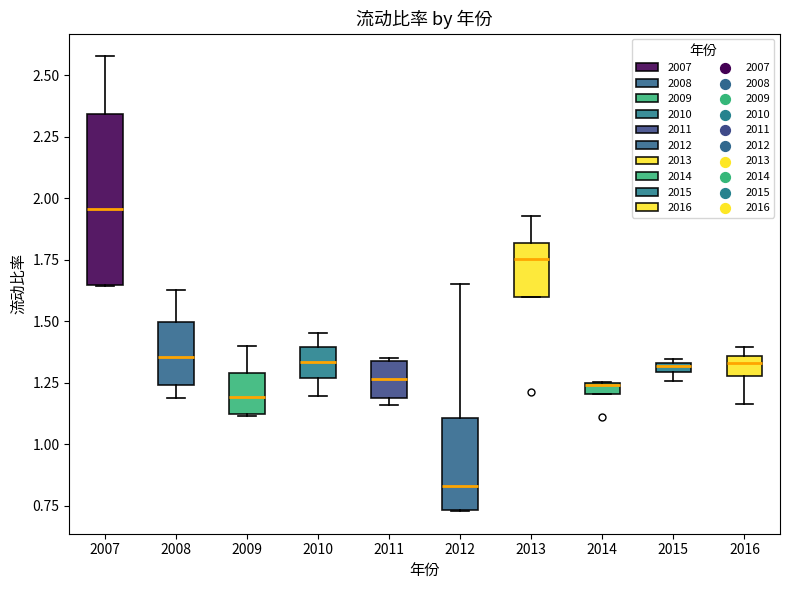

Where is the lower edge of the box at x = 2011 on the y-axis? The values are not printed on the chart, so give them approximately, as read against the axis.

1.20